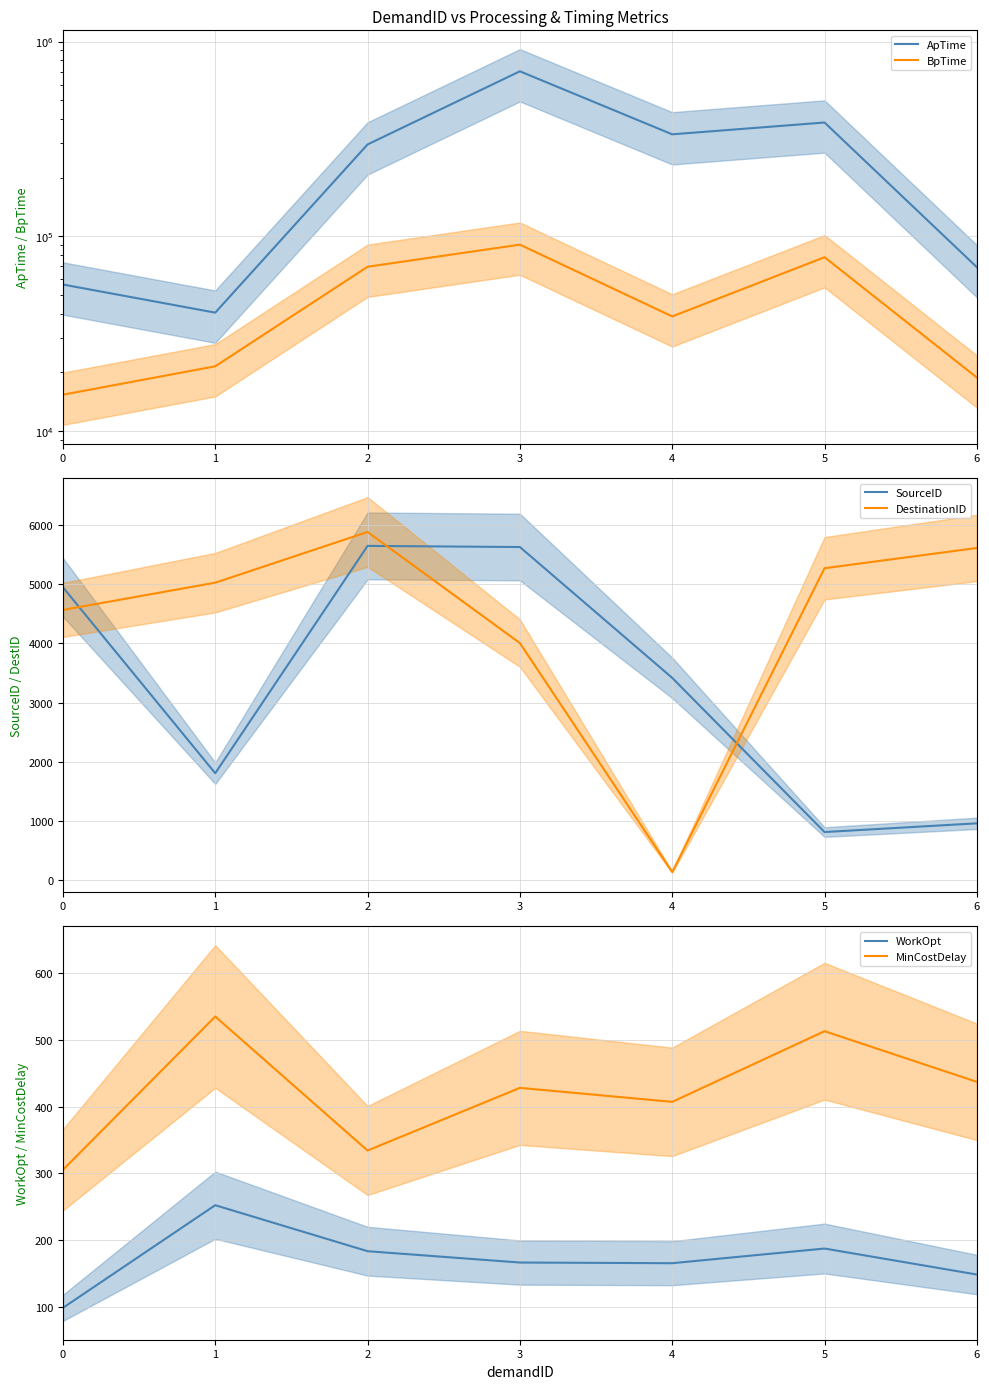

Is it true that WorkOpt equals 187 at 5?

True